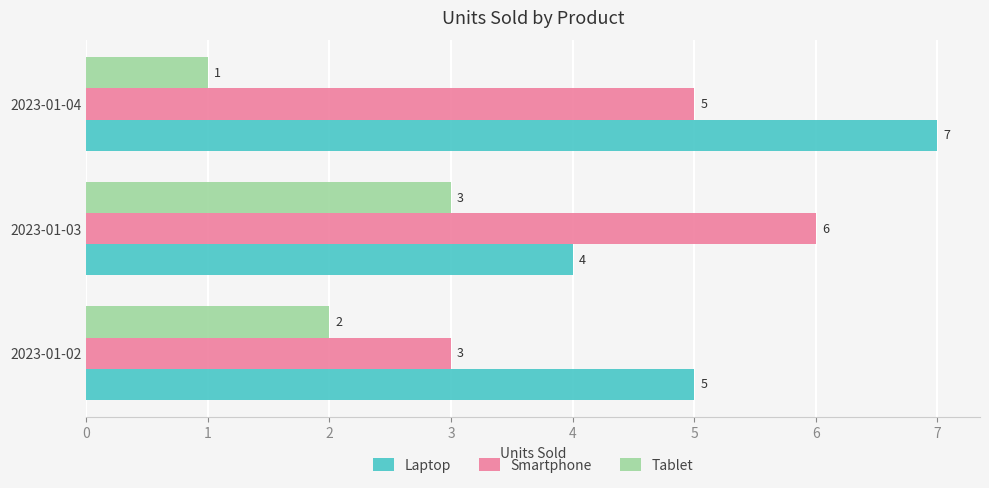

List the series in order of their peak value, highest first.

Laptop, Smartphone, Tablet